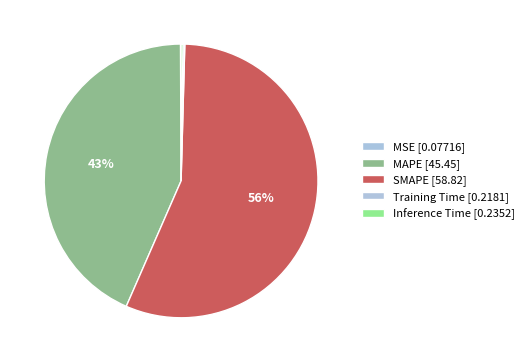

How many segments does this pie chart have?

5